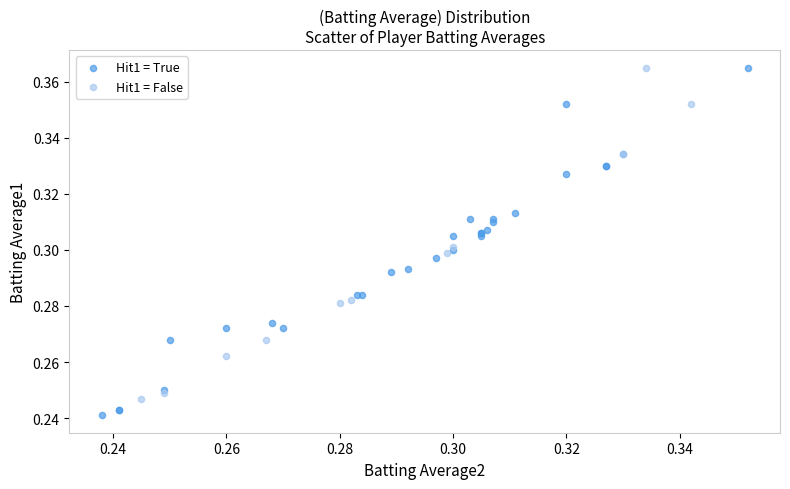

Which series reaches the minimum Y coordinate?

Hit1 = True